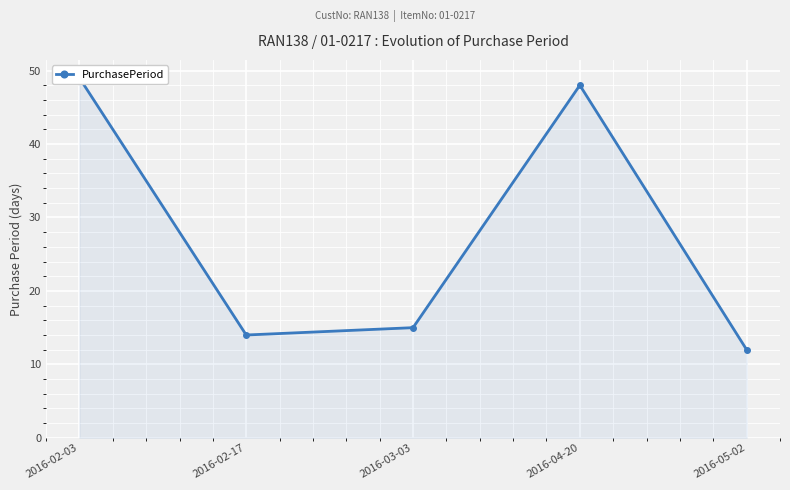

Is it true that the value at 2016-05-02 is 16?

False